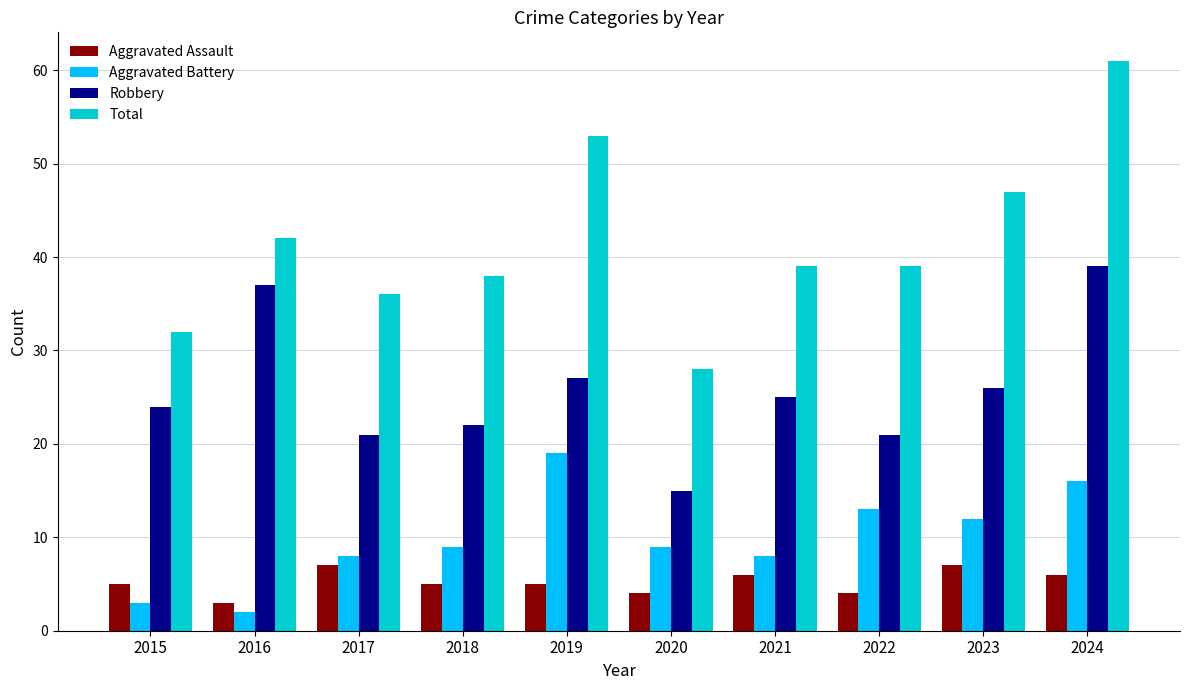

Where is Total nearest to the value 44?

2016